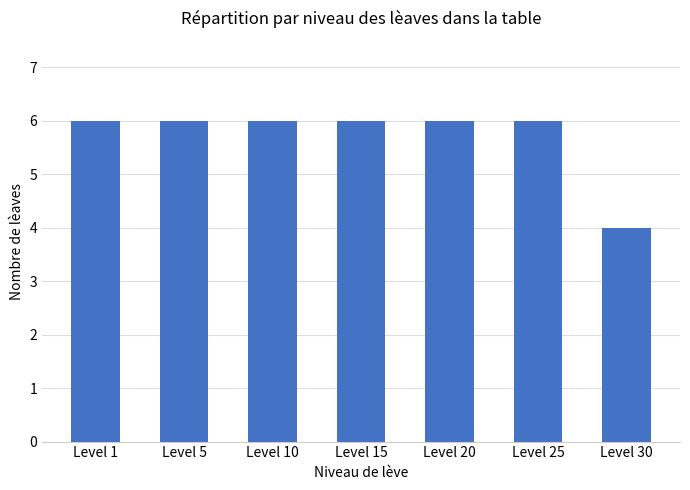

Does the chart contain stacked bars?

No